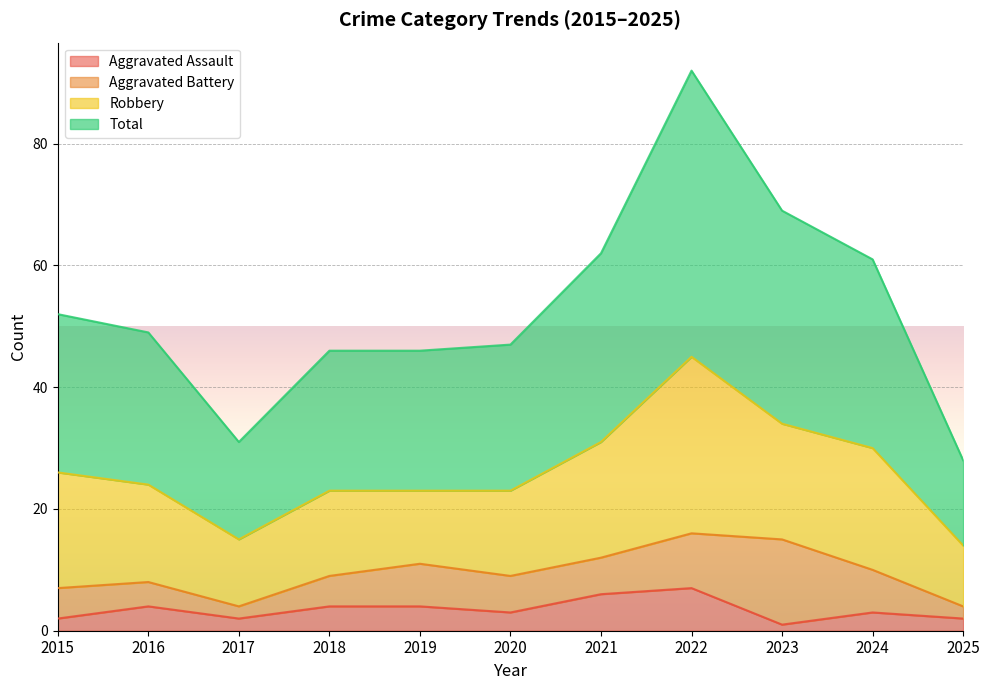

What is the value of the Aggravated Assault point at the 7th from the left?

6